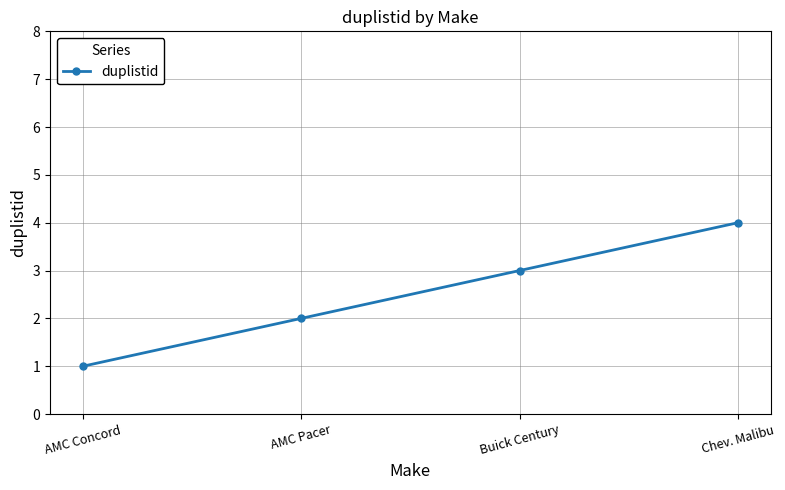

How many values are between 2 and 4?

3